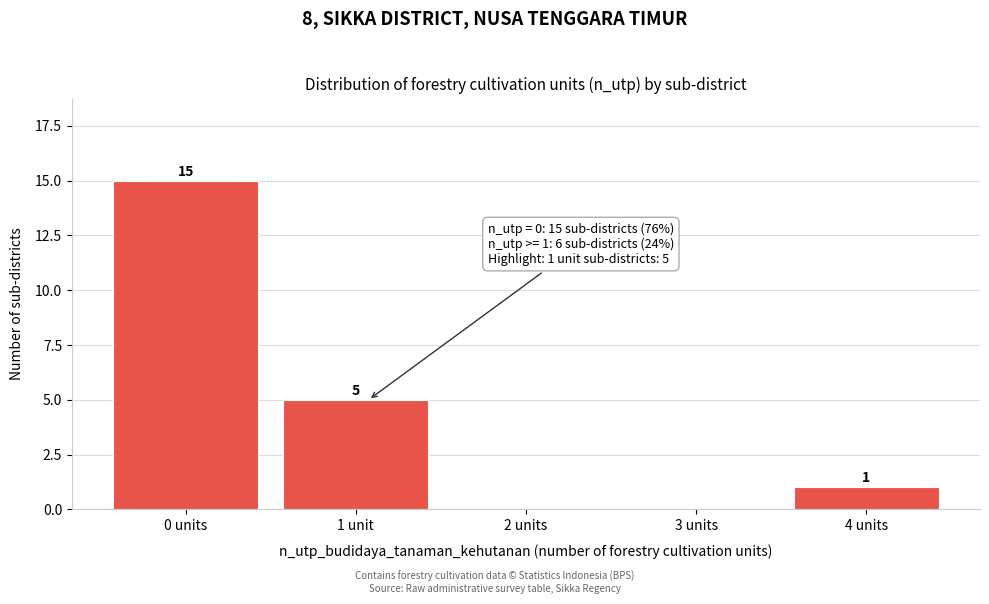

Reading left to right, list all the values displayed in this chart.

0 units=15	1 unit=5	2 units=0	3 units=0	4 units=1